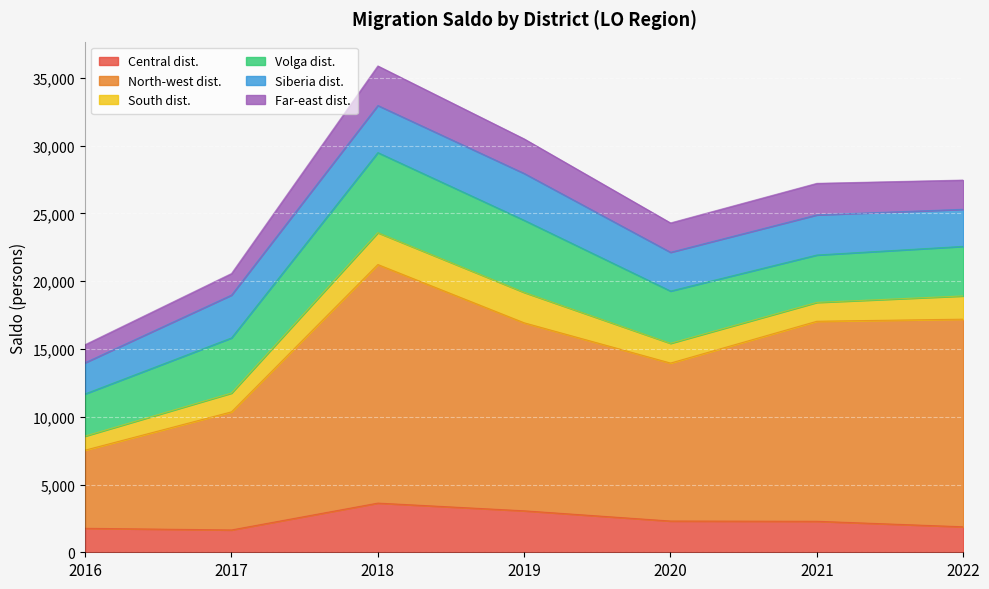

At how many categories does at least one series exceed 26875?

4